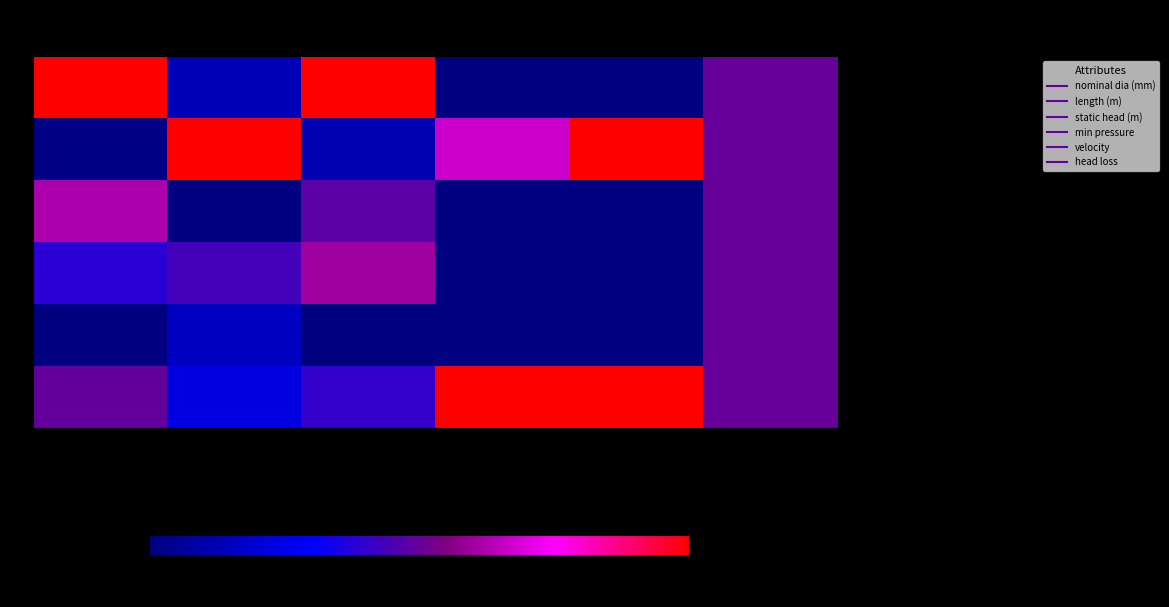

At how many categories does at least one series exceed 0?

6